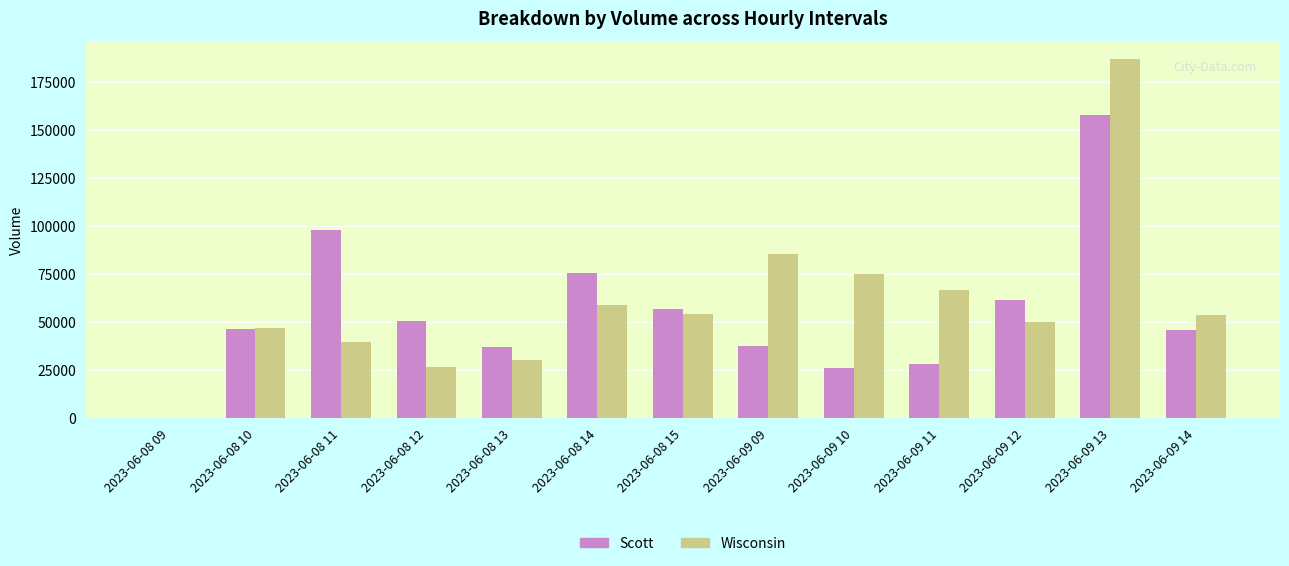

At which category is the sum across all series the highest?

2023-06-09 13